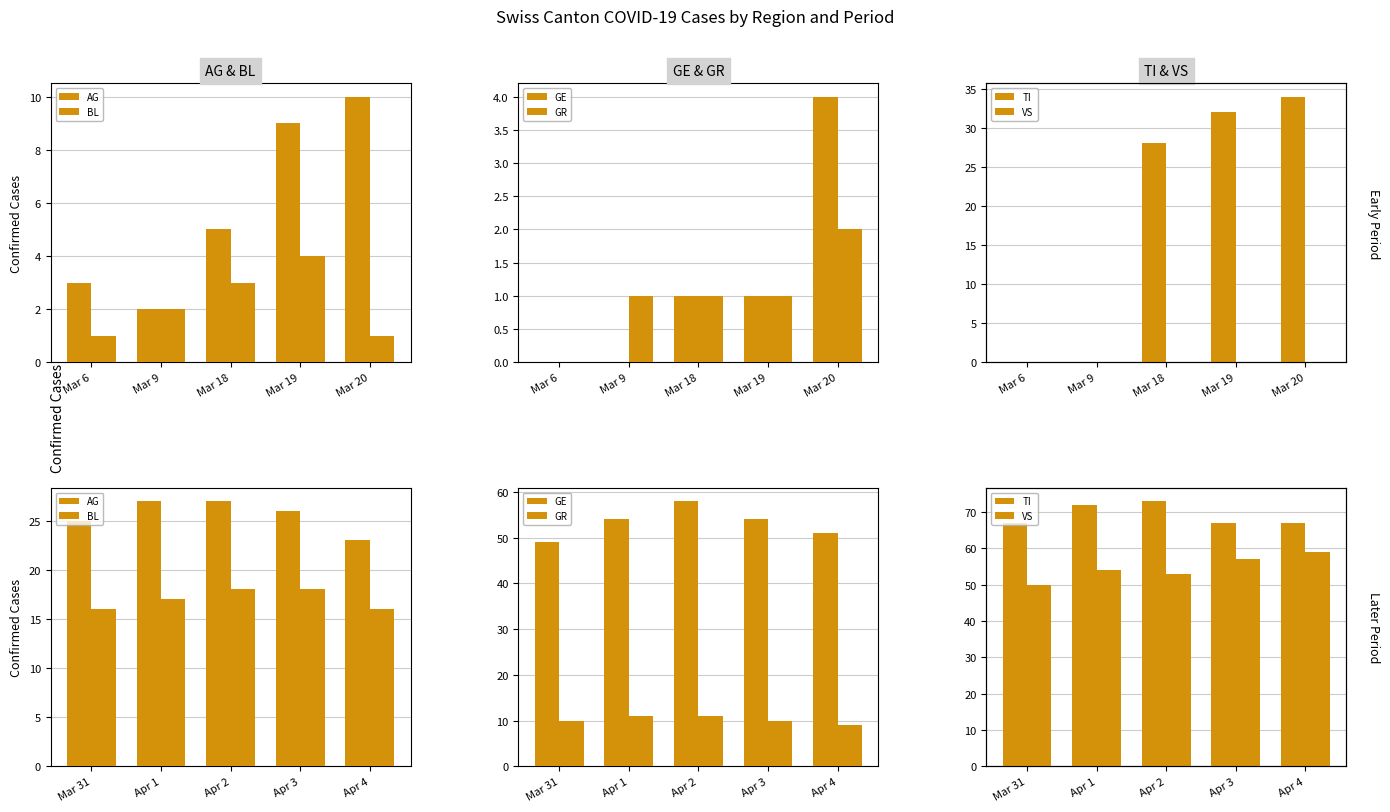

What is the difference between the TI values at Apr 2 and Apr 4?

6